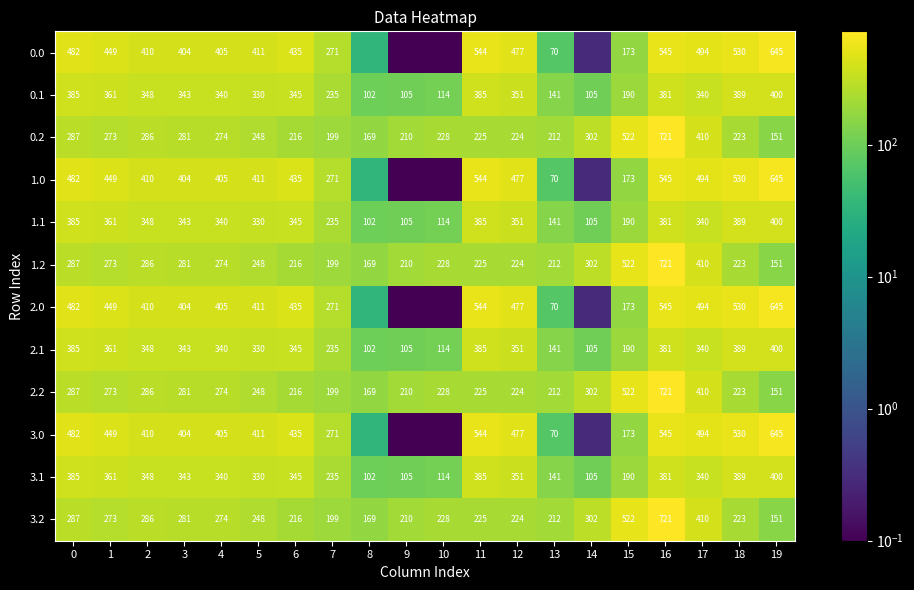

At which category is the sum across all series the highest?

16